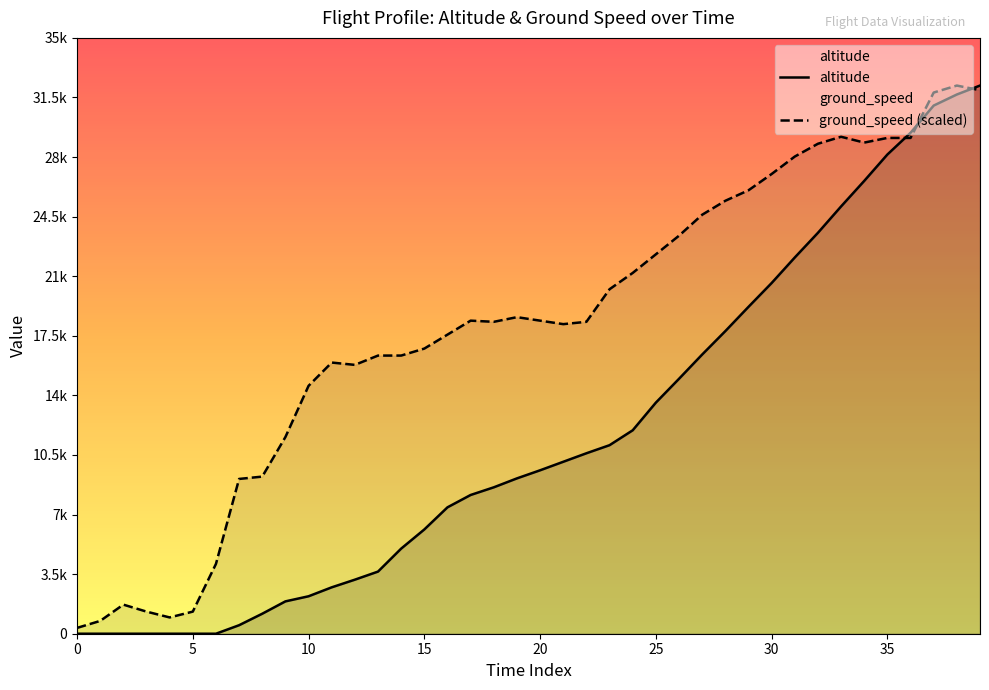

True or false: altitude has more than 0 points higher than both neighbors.

False